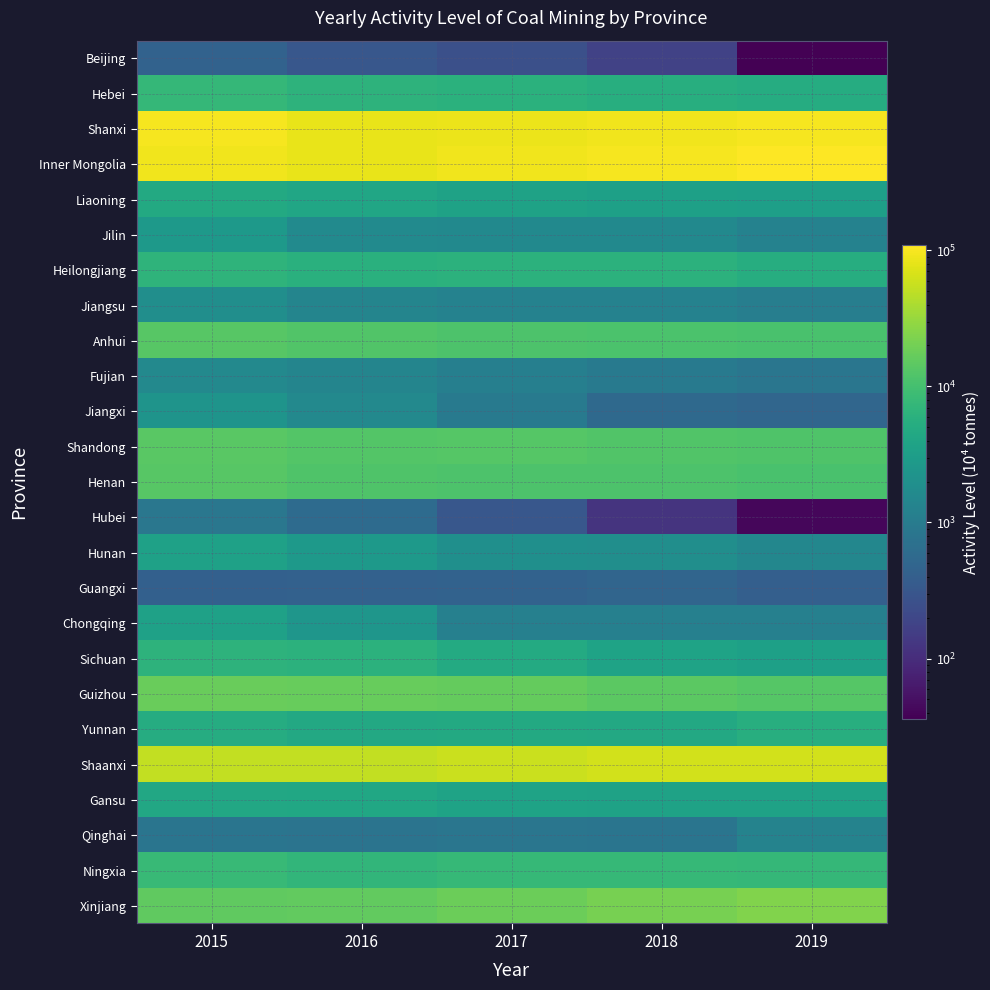

List the series in order of their peak value, highest first.

Inner Mongolia, Shanxi, Shaanxi, Xinjiang, Guizhou, Shandong, Henan, Anhui, Ningxia, Hebei, Heilongjiang, Sichuan, Yunnan, Liaoning, Gansu, Chongqing, Hunan, Jilin, Jiangxi, Jiangsu, Fujian, Qinghai, Hubei, Guangxi, Beijing